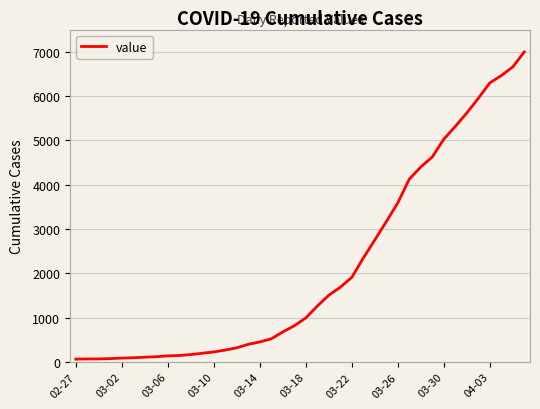

What is the difference between the maximum and minimum values?

6931